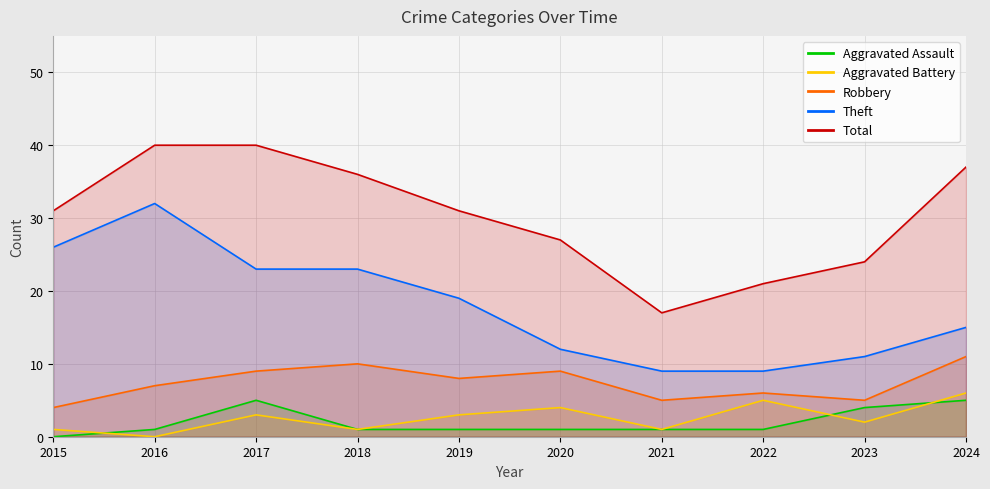

What is the difference between the maximum and minimum values in the Theft series?

23